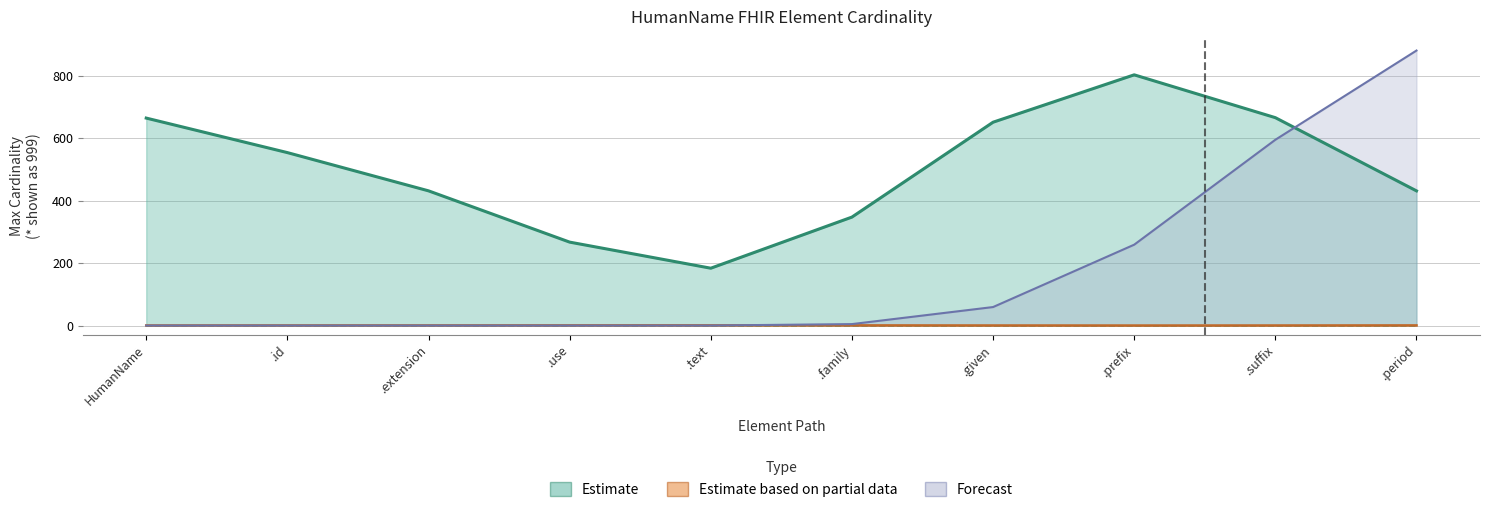

In Max_numeric, how many points are lower than both neighbors (excluding endpoints)?

1